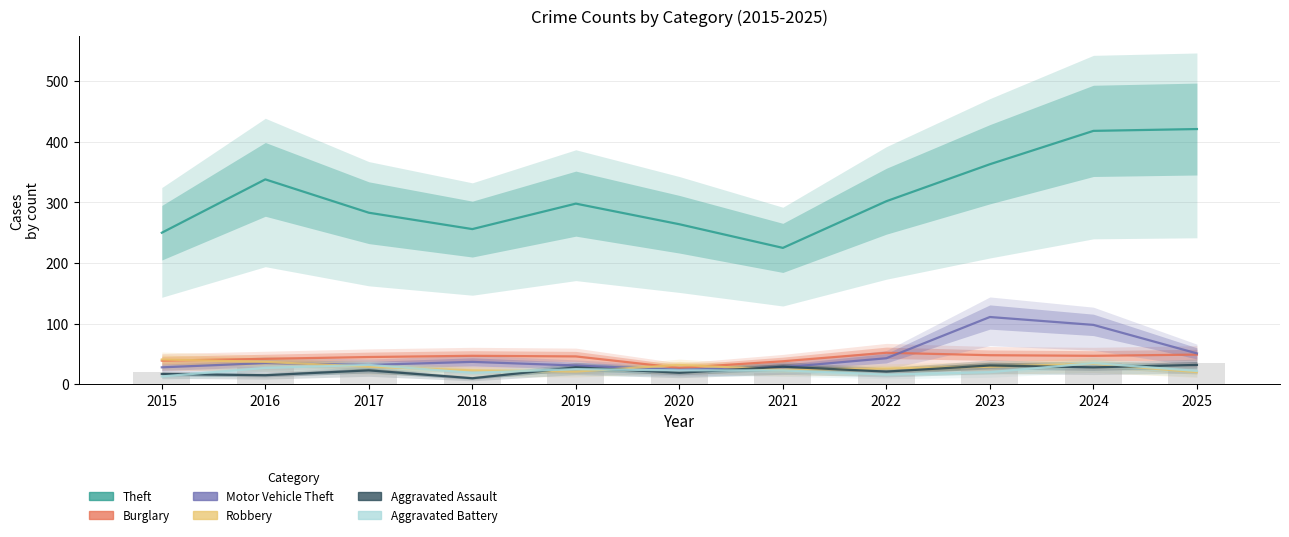

What is the difference between the highest and lowest values at 2022?

286